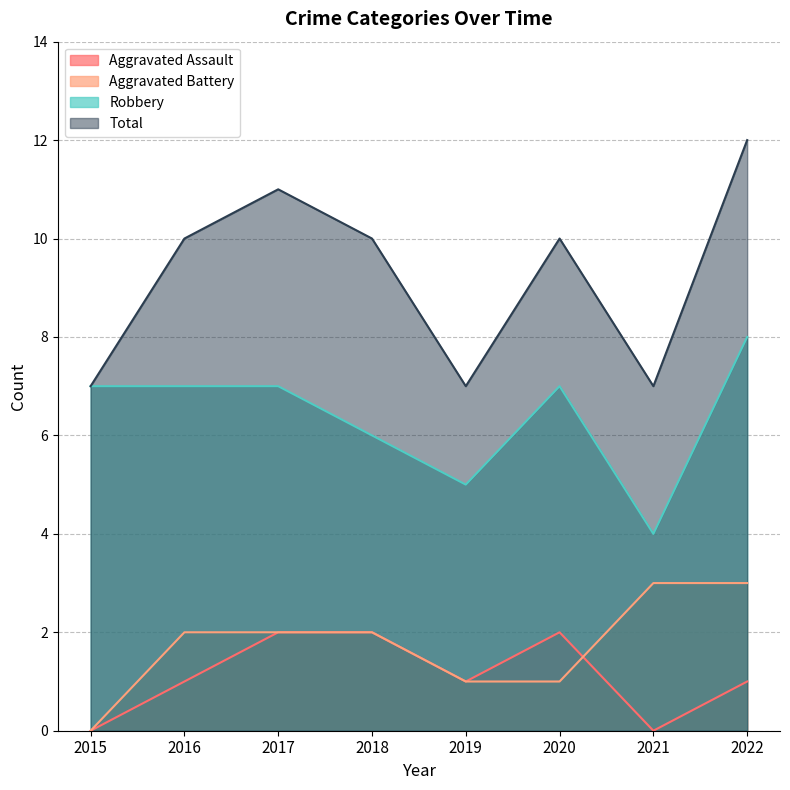

What is the sum of all Robbery values?

51